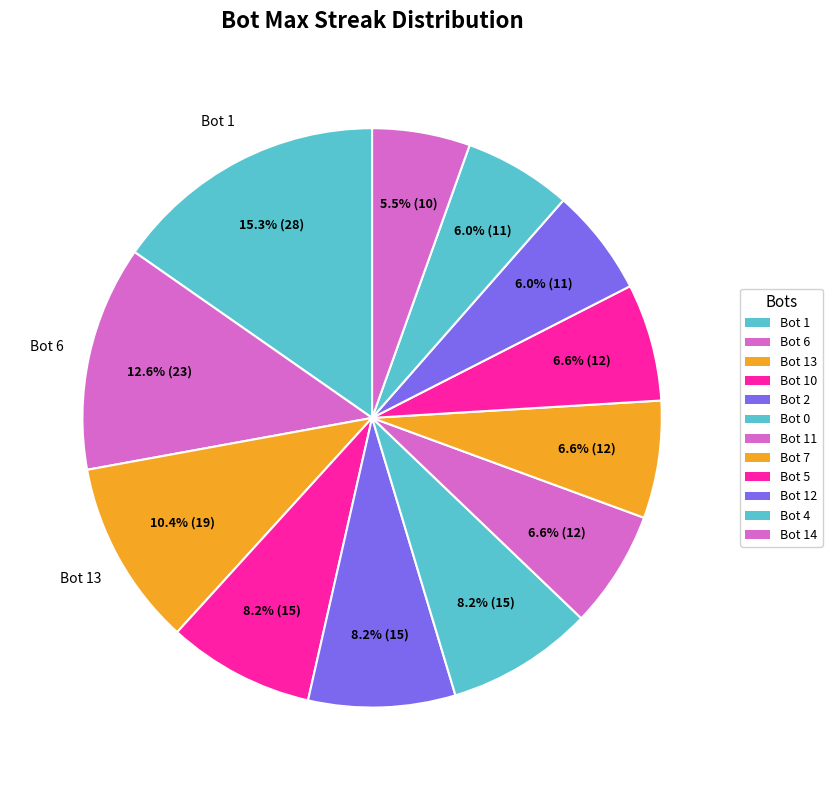

What percentage is NOT represented by Bot 2?

91.8%